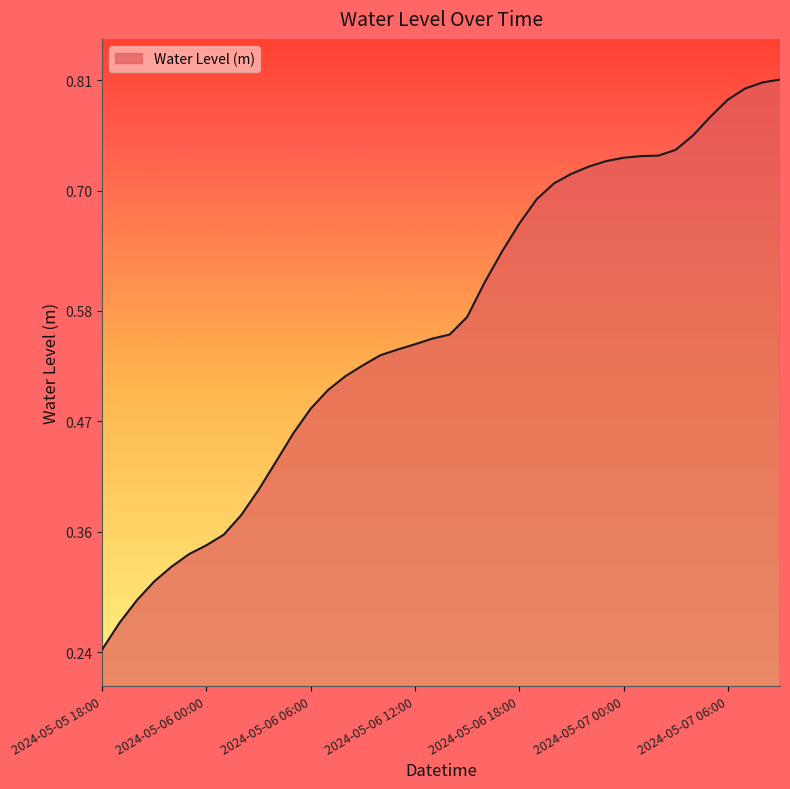

Between 2024-05-06 15:00 and 2024-05-07 06:00, which is larger?

2024-05-07 06:00